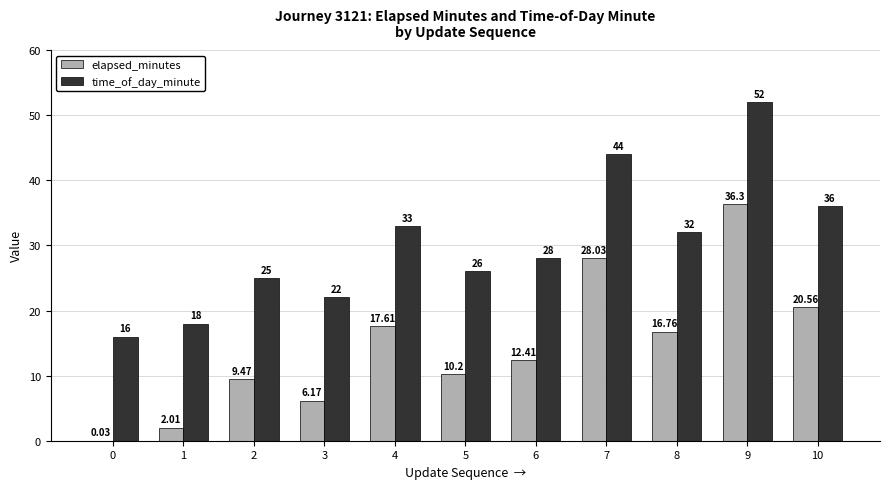

Is the value of time_of_day_minute at 10 greater than the value of elapsed_minutes at 5?

Yes